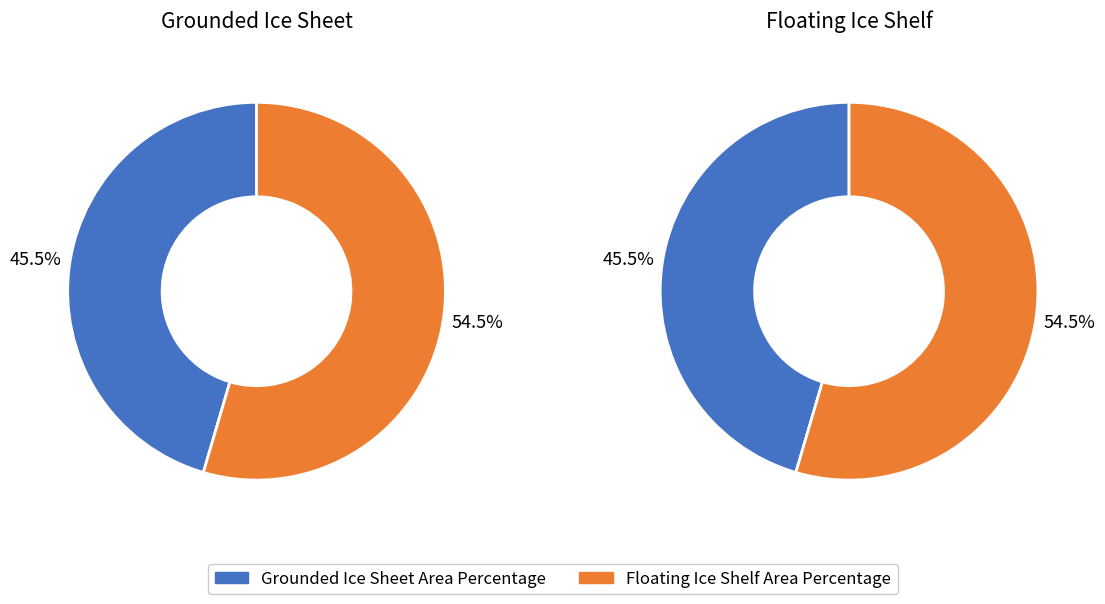

Which category accounts for the majority?

Floating Ice Shelf Area Percentage